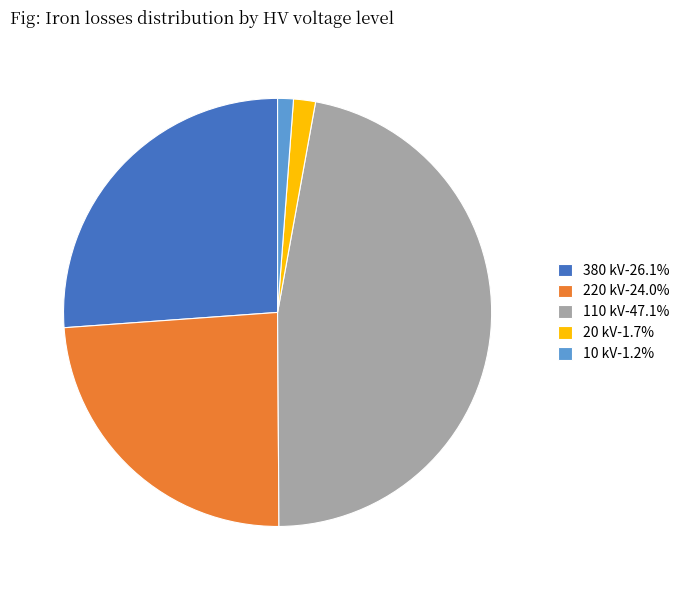

Does any single category account for the majority?

No